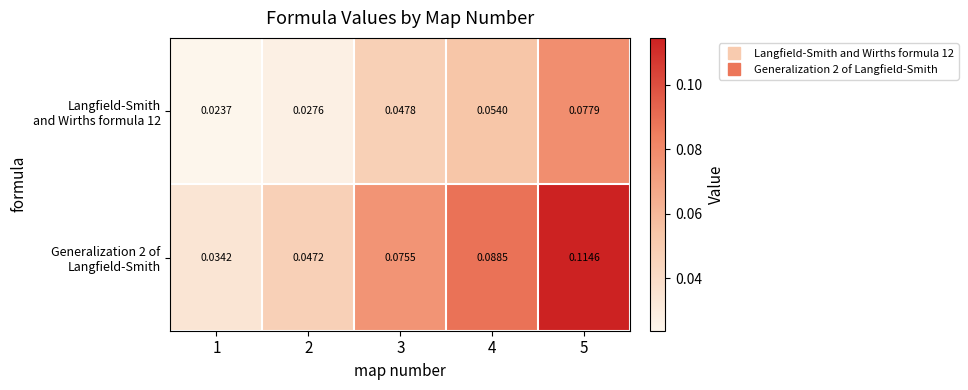

How many data points does each series have?

5